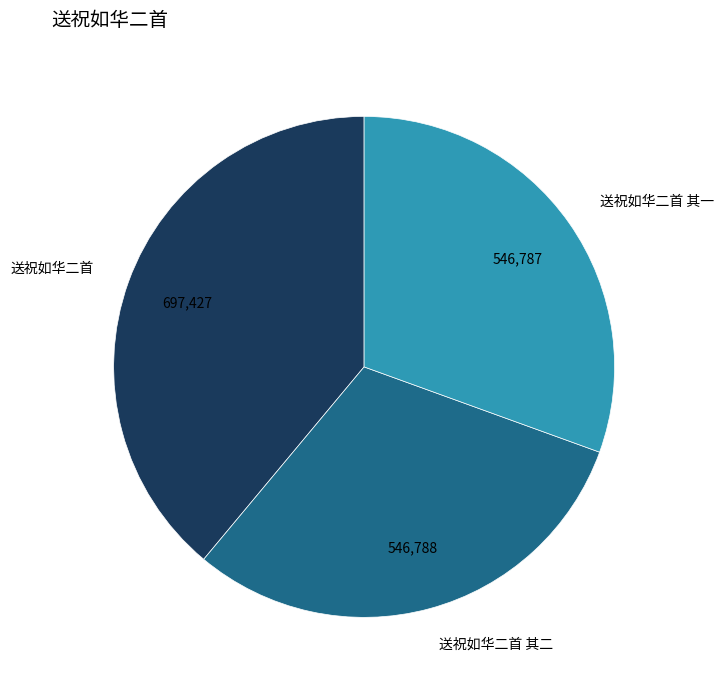

Approximately how many times larger is the value at 送祝如华二首 其一 compared to 送祝如华二首?

0.8